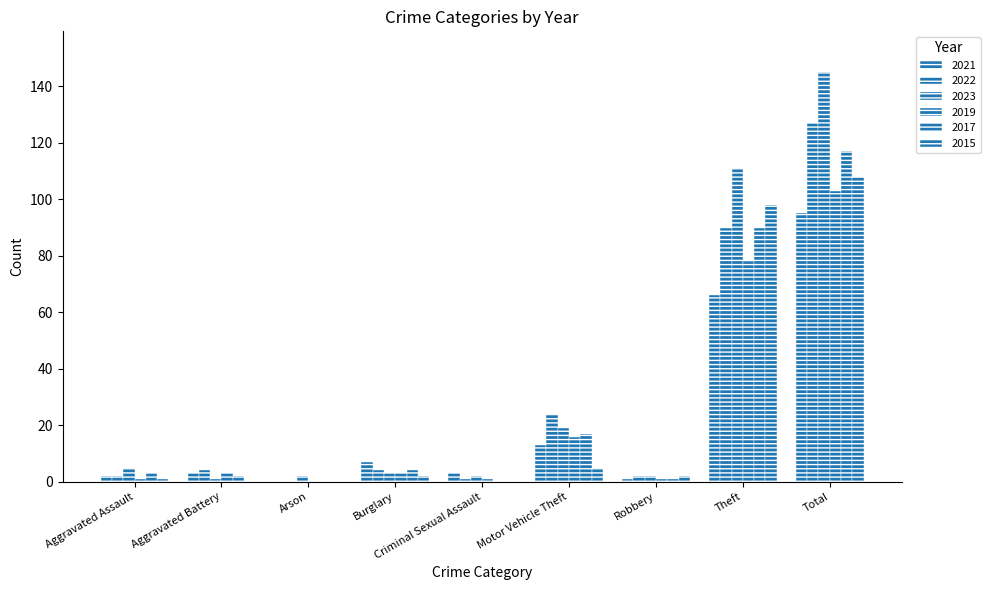

Reading left to right, transcribe all the data shown in this chart.

2021: Aggravated Assault=2	Aggravated Battery=3	Arson=0	Burglary=7	Criminal Sexual Assault=3	Motor Vehicle Theft=13	Robbery=1	Theft=66	Total=95
2022: Aggravated Assault=2	Aggravated Battery=4	Arson=0	Burglary=4	Criminal Sexual Assault=1	Motor Vehicle Theft=24	Robbery=2	Theft=90	Total=127
2023: Aggravated Assault=5	Aggravated Battery=1	Arson=2	Burglary=3	Criminal Sexual Assault=2	Motor Vehicle Theft=19	Robbery=2	Theft=111	Total=145
2019: Aggravated Assault=1	Aggravated Battery=3	Arson=0	Burglary=3	Criminal Sexual Assault=1	Motor Vehicle Theft=16	Robbery=1	Theft=78	Total=103
2017: Aggravated Assault=3	Aggravated Battery=2	Arson=0	Burglary=4	Criminal Sexual Assault=0	Motor Vehicle Theft=17	Robbery=1	Theft=90	Total=117
2015: Aggravated Assault=1	Aggravated Battery=0	Arson=0	Burglary=2	Criminal Sexual Assault=0	Motor Vehicle Theft=5	Robbery=2	Theft=98	Total=108